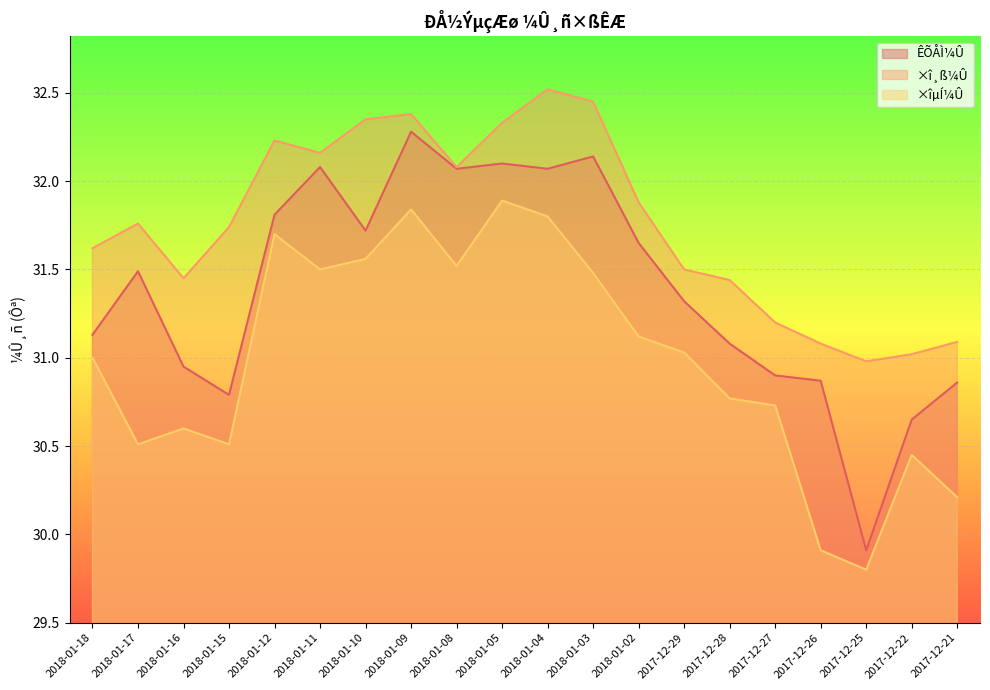

The ÊÕÅÌ¼Û series shows 32.1 at 2018-01-03. True or false?

True